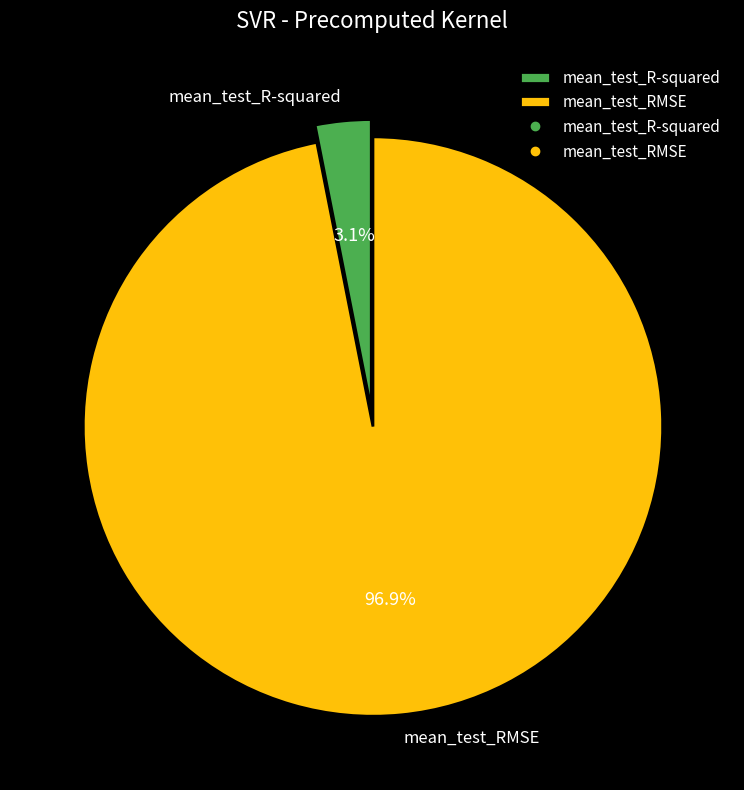

What is the majority slice?

mean_test_RMSE